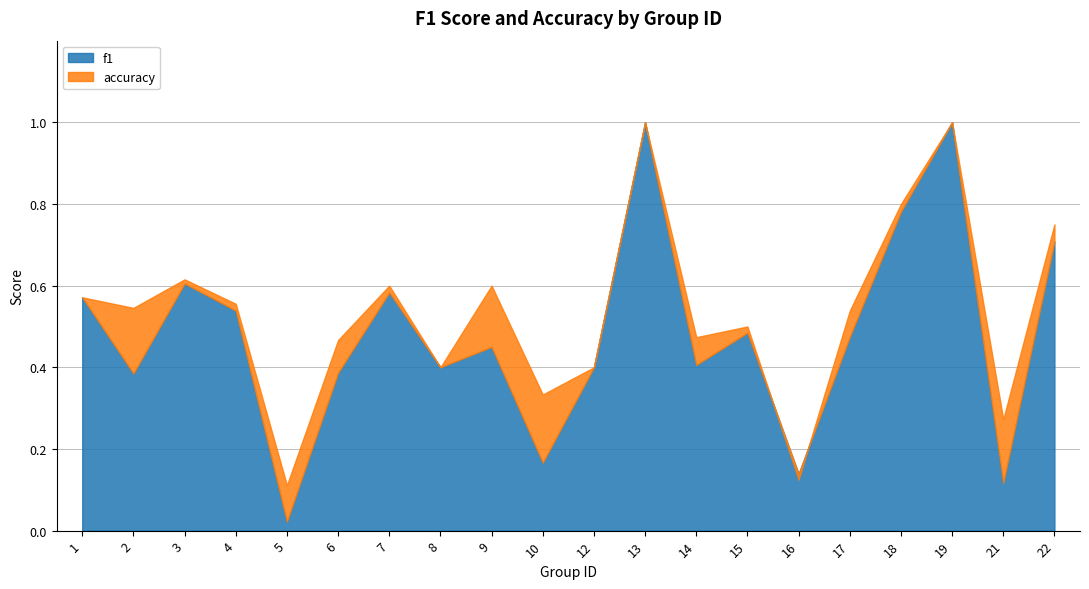

How many interior local peaks does the accuracy series have?

6